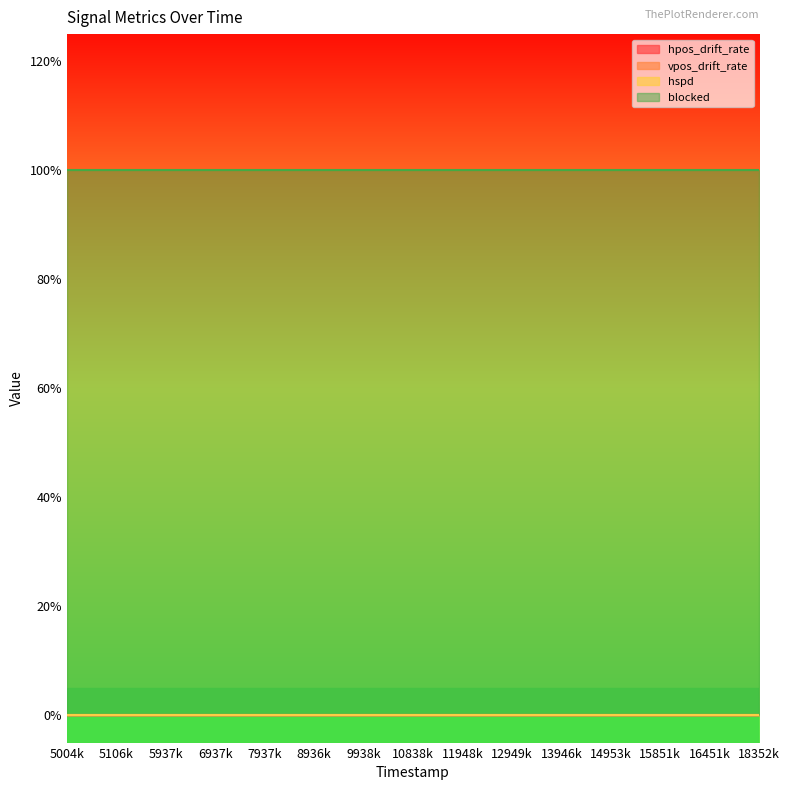

True or false: hspd and hpos_drift_rate intersect in this chart.

False